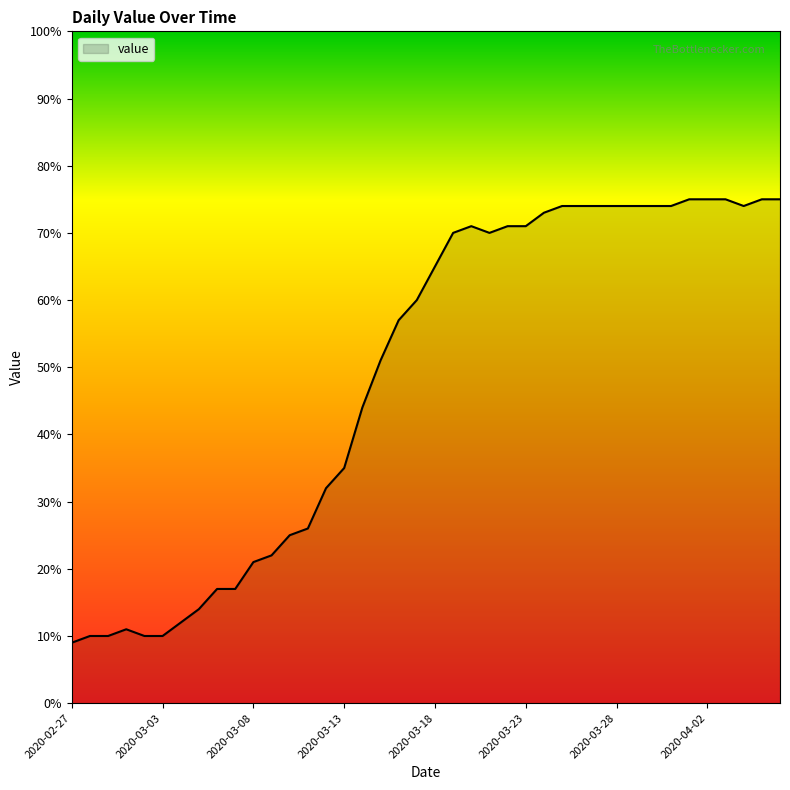

What is the difference between the maximum and minimum values?

66